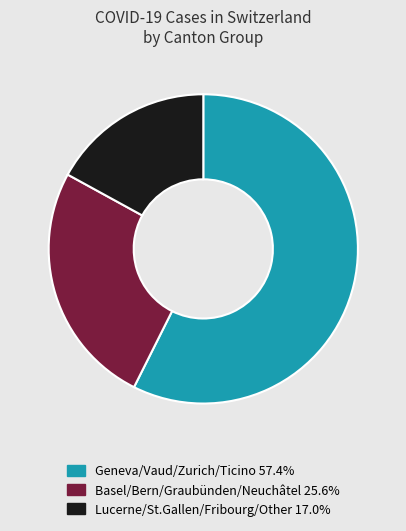

Is the sum of Geneva/Vaud/Zurich/Ticino 57.4% and Lucerne/St.Gallen/Fribourg/Other 17.0% greater than half?

Yes